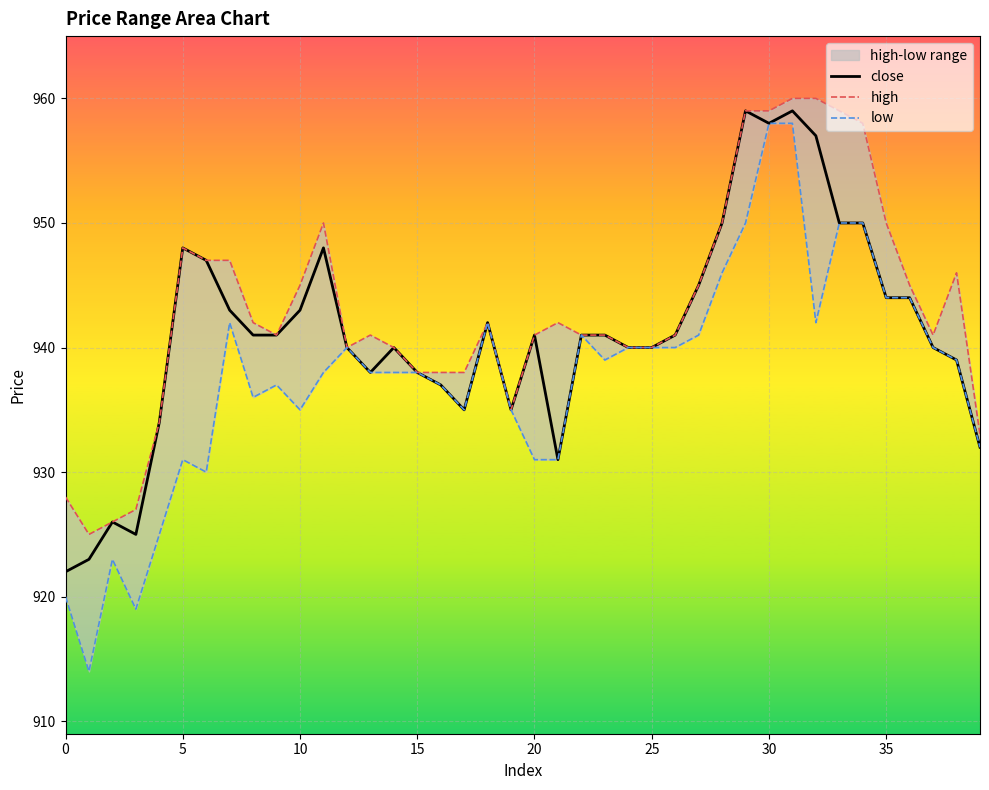

What is the label of the 31st point from the right?

9